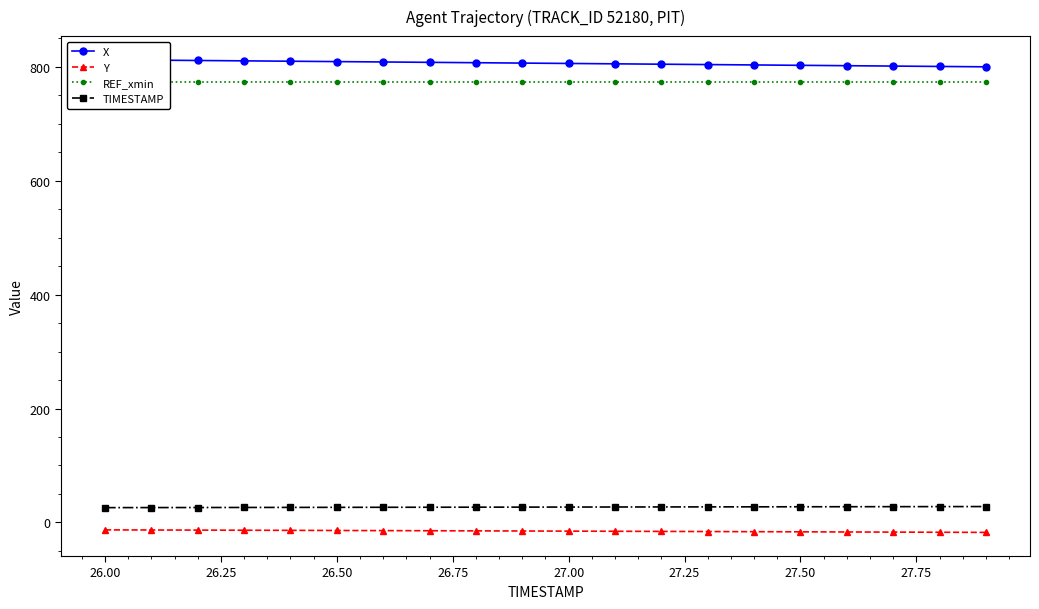

What is the lowest value of the REF_xmin series?

773.9